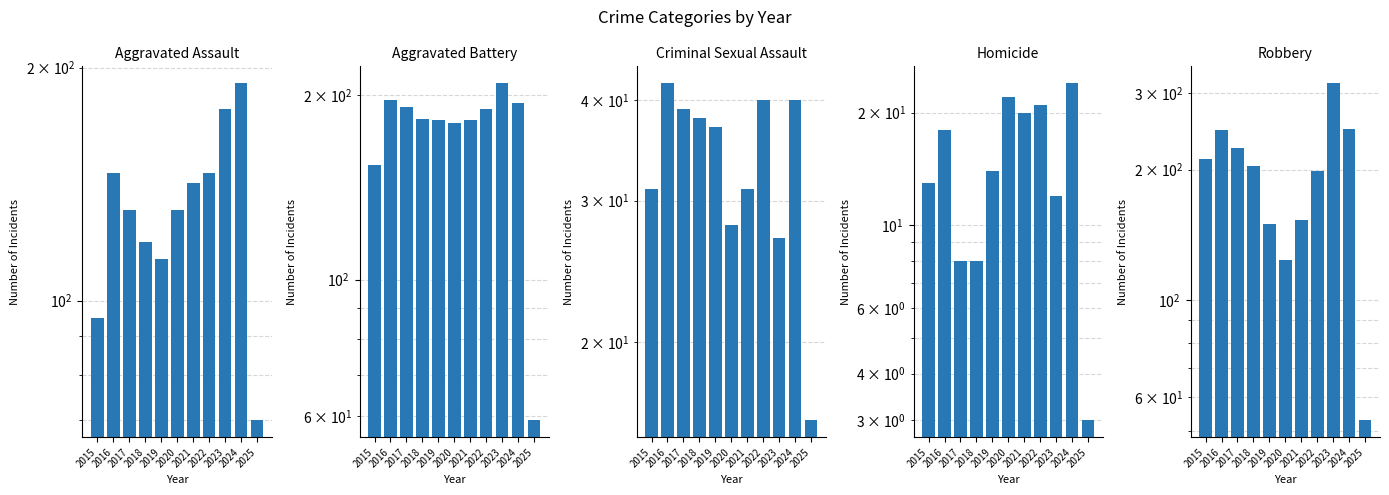

What is the value of the Aggravated Battery bar at the 10th from the left?

194